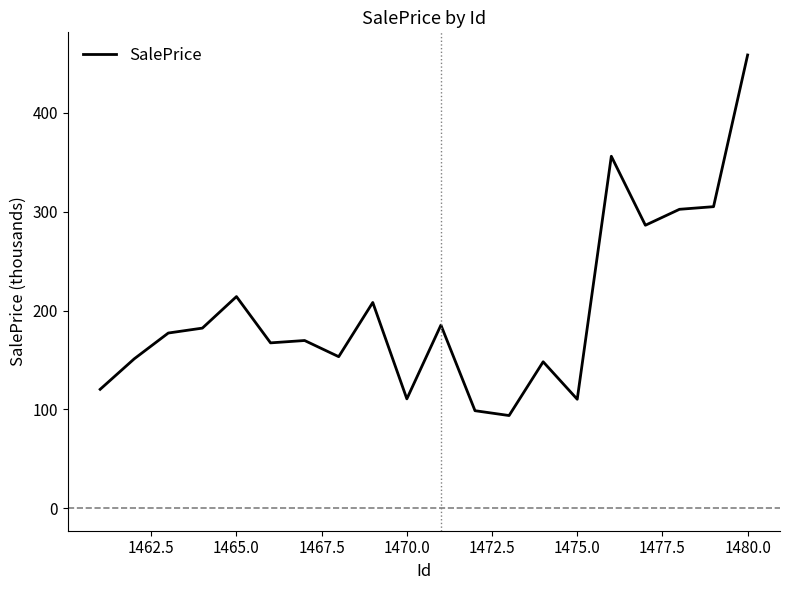

What is the difference between the maximum and minimum values?

365.0